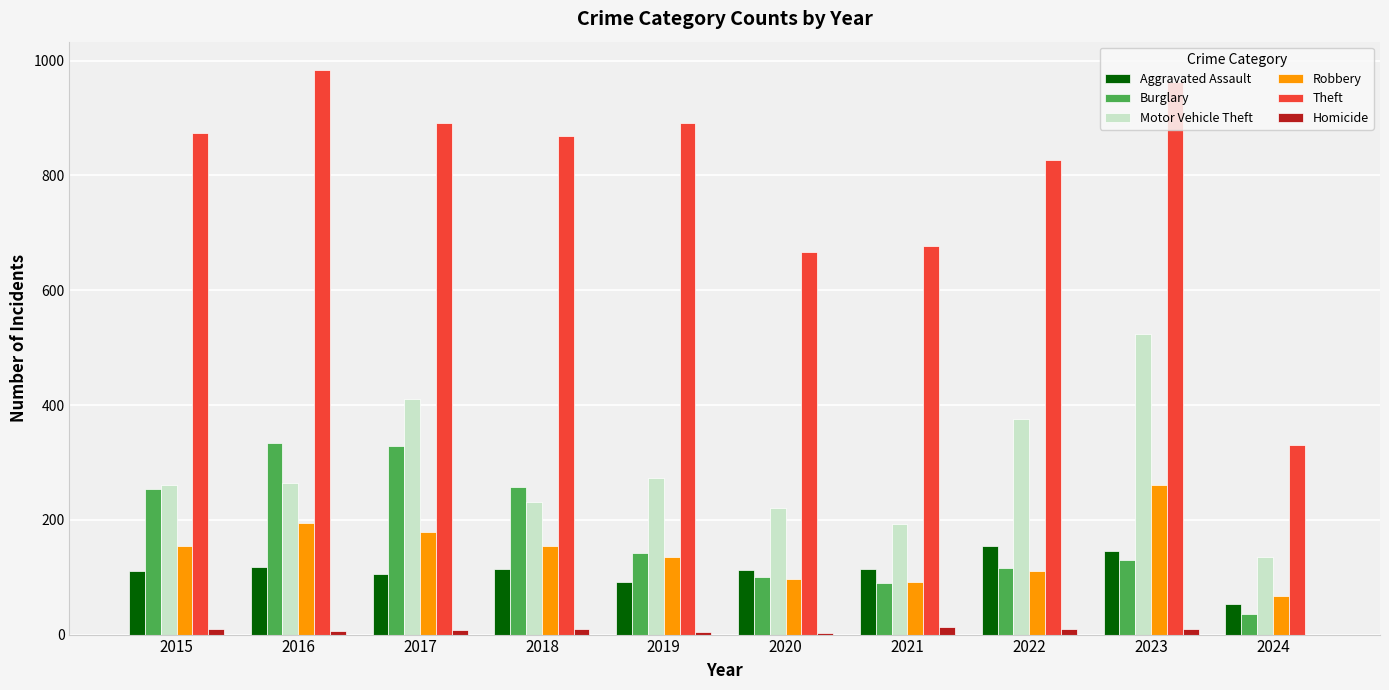

At which label does Motor Vehicle Theft reach its peak?

2023